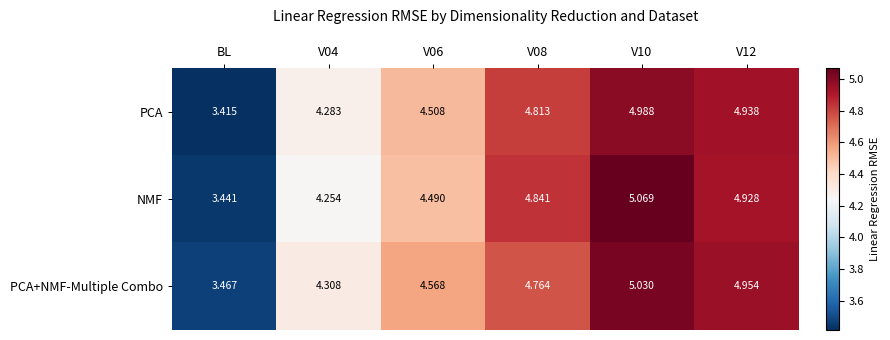

Which category has the highest value across all series?

V10